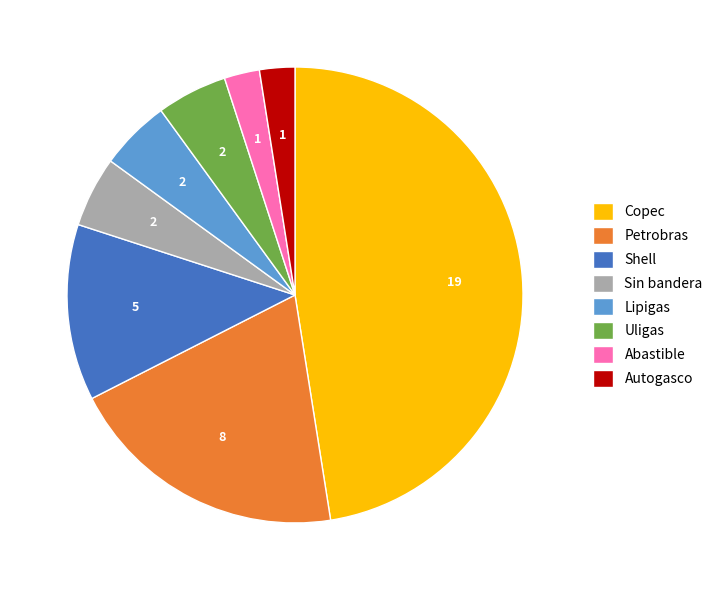

Between Shell and Autogasco, which is larger?

Shell